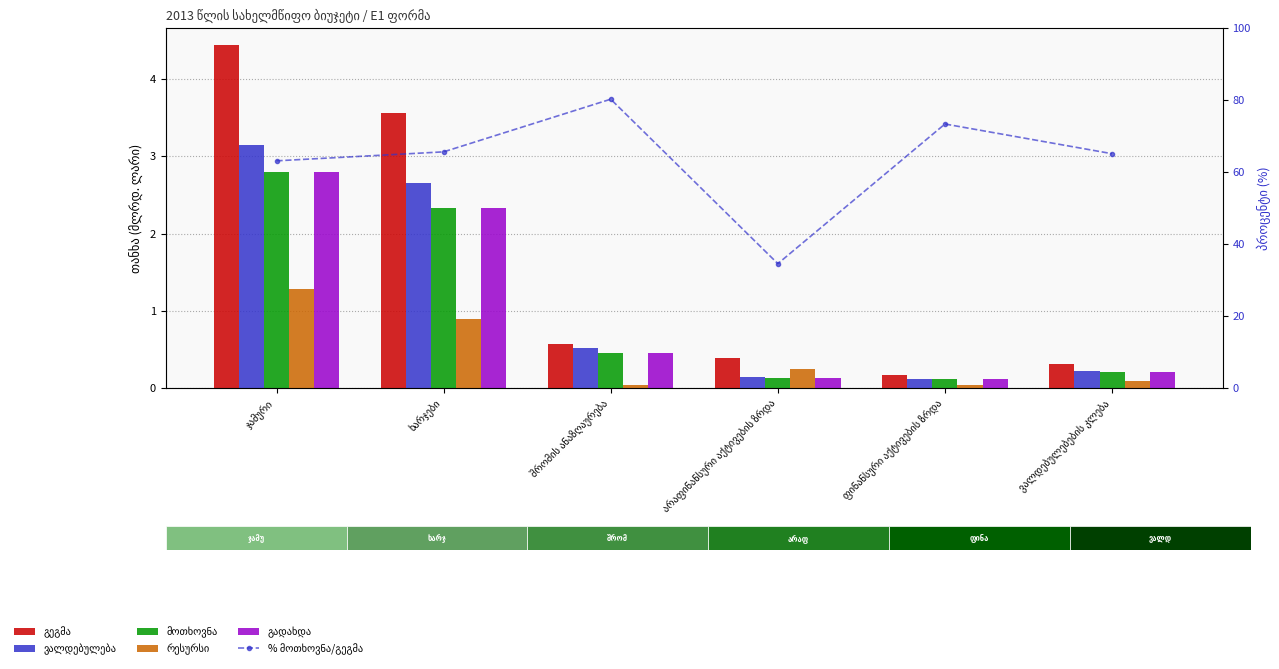

Between ხარჯები and ფინანსური აქტივების ზრდა, which series saw the biggest shift?

% მოთხოვნა/გეგმა